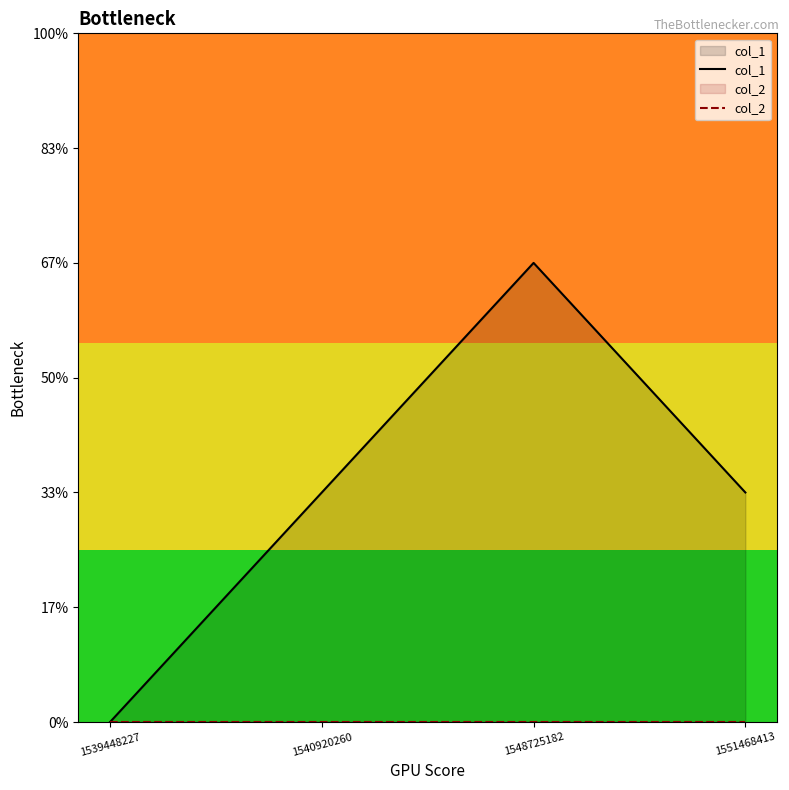

Reading left to right, transcribe all the data shown in this chart.

col_1: 0	1	2	1
col_2: 0	0	0	0